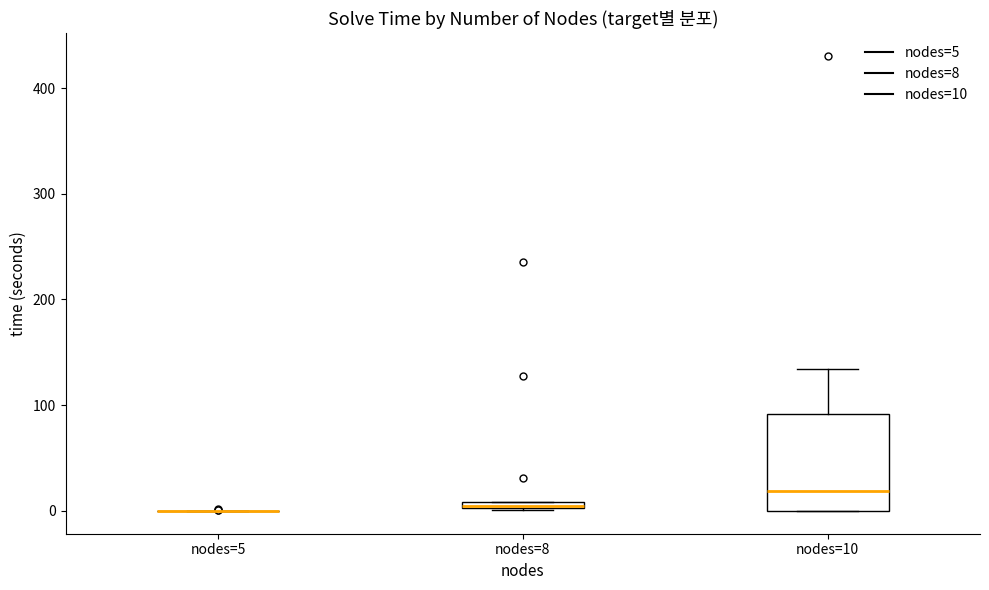

Comparing the boxes themselves (not the whiskers), which one is the tallest?

nodes=10